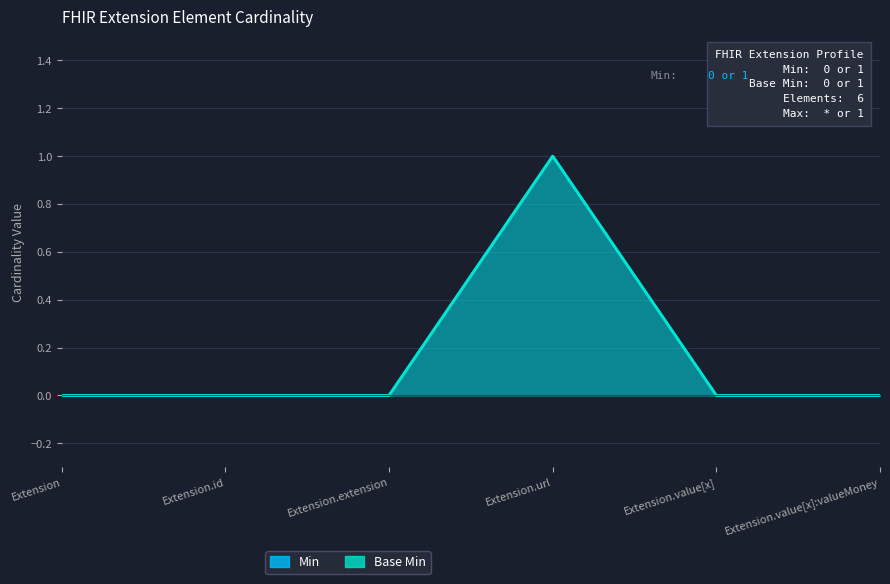

Does the chart have visible grid lines?

Yes